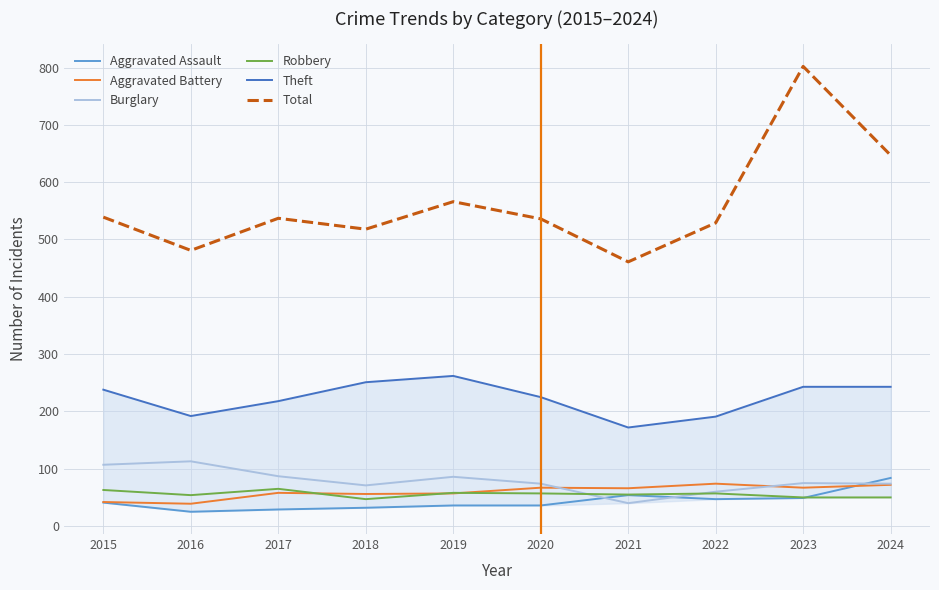

The value of Robbery at 2018 is 68. True or false?

False